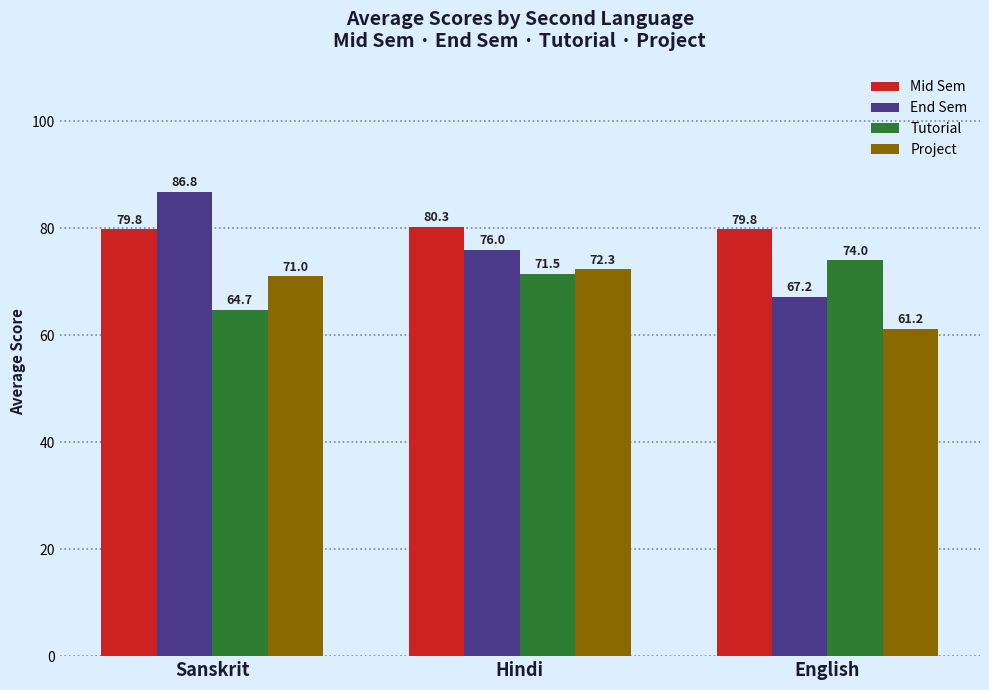

Which category has the highest value in the Tutorial series?

English